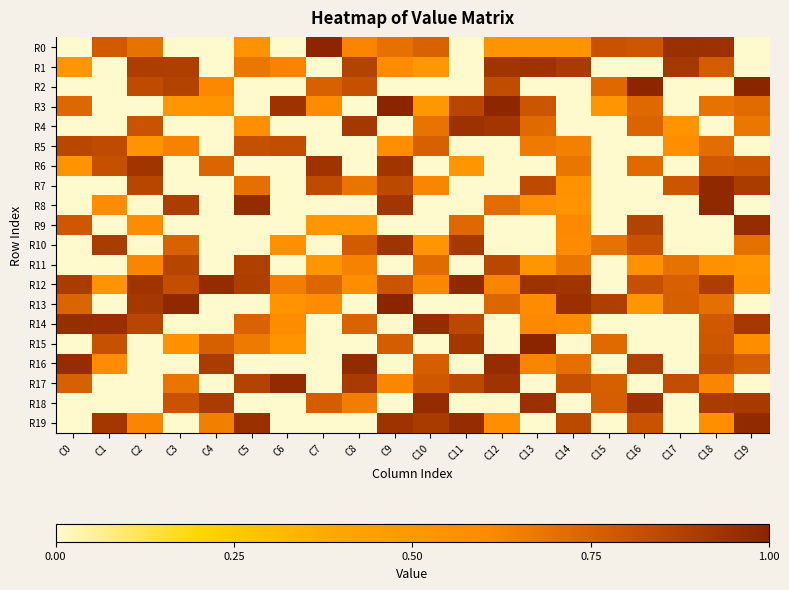

Which series has the largest total across all categories?

R12